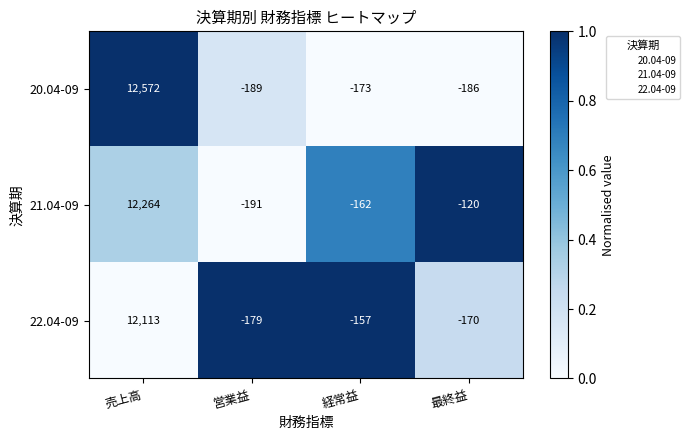

The 20.04-09 series shows -186 at 最終益. True or false?

True